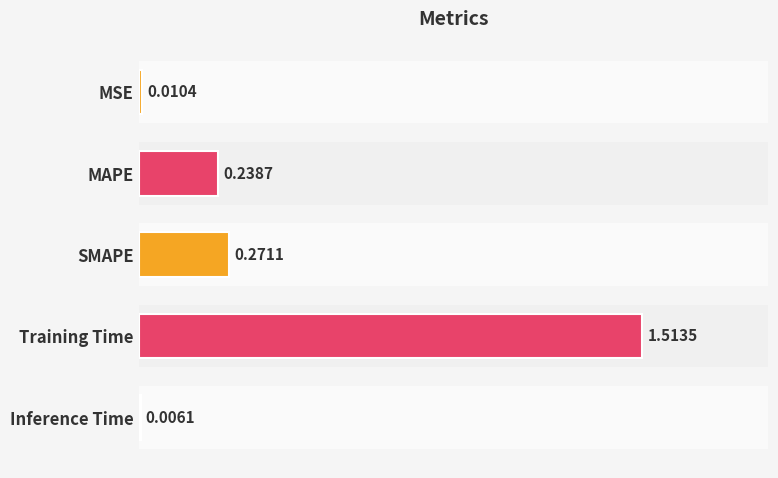

Are the bars horizontal?

Yes